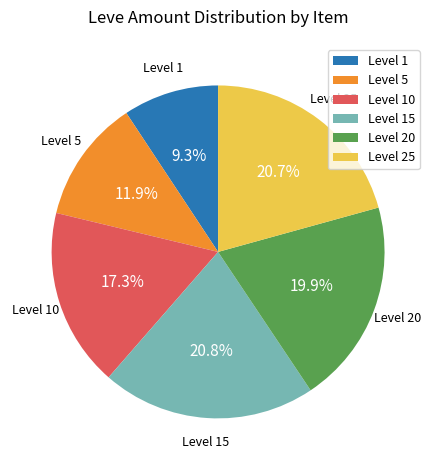

How many slices are in this pie chart?

6